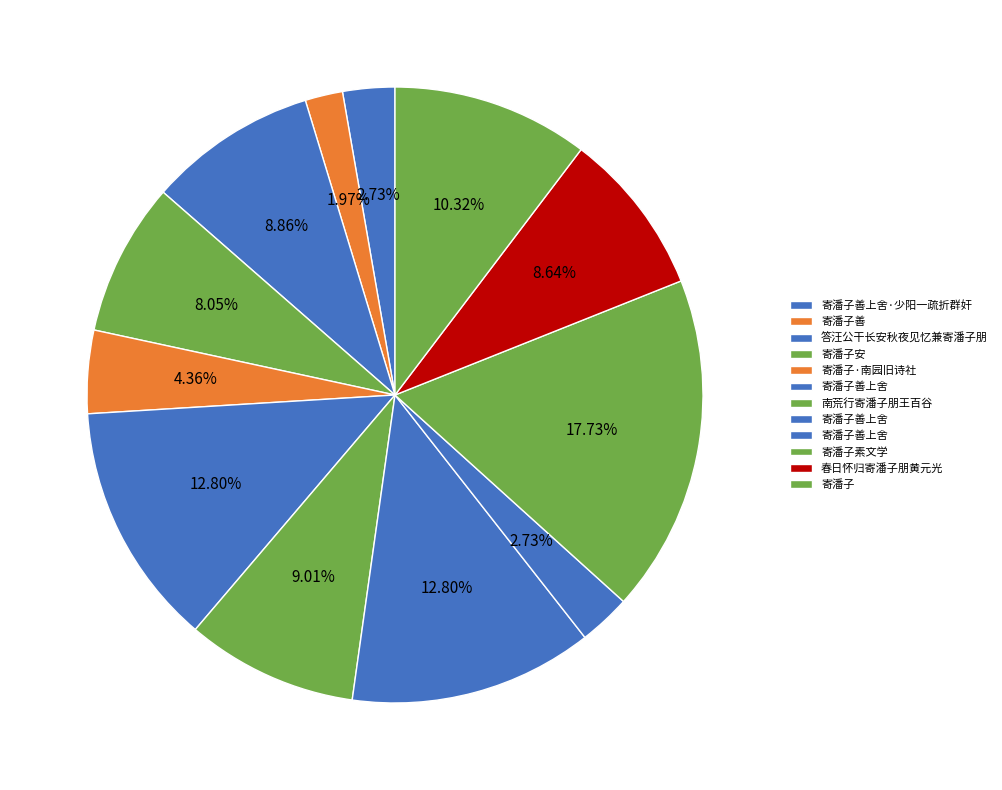

What is the largest slice in the pie chart?

寄潘子素文学